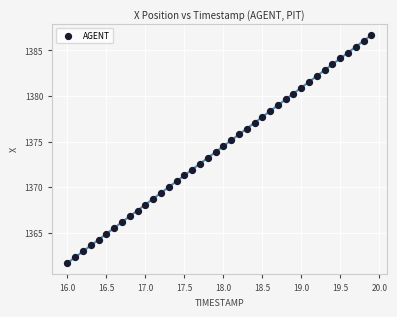

What is the range of Y values (max minus min)?

24.9